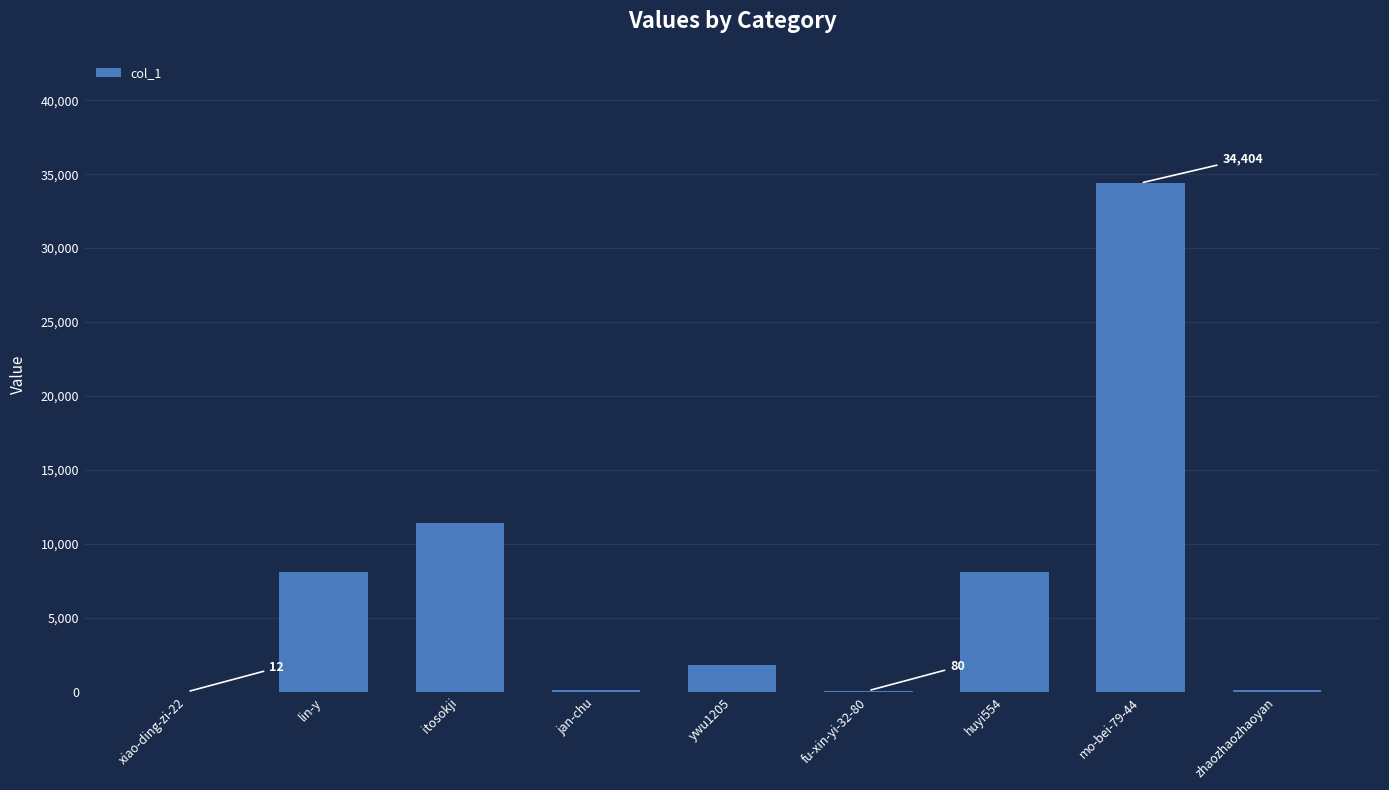

Is it true that the value at mo-bei-79-44 is 34404?

True